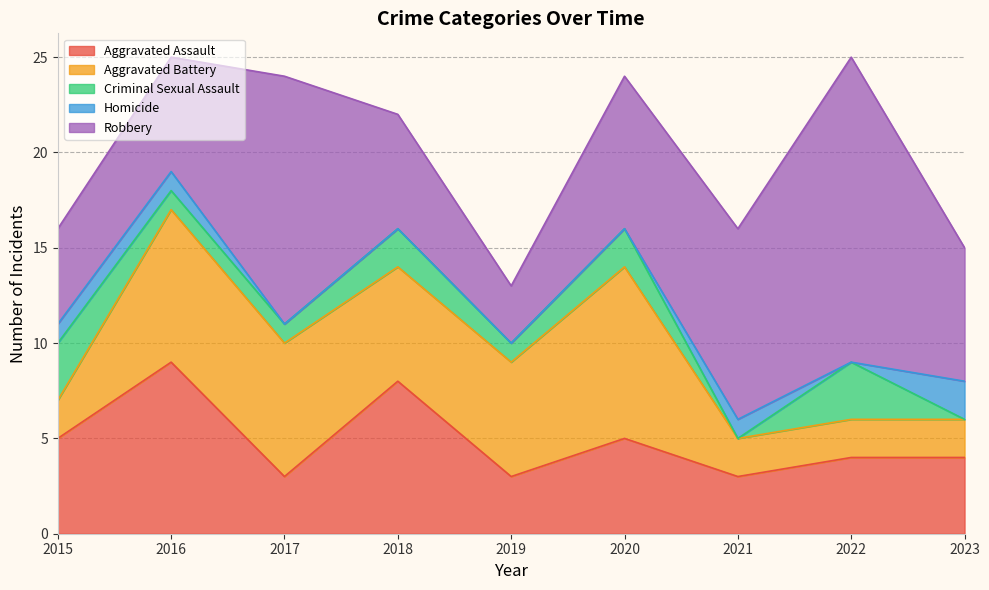

What is the difference between the Homicide values at 2022 and 2021?

1